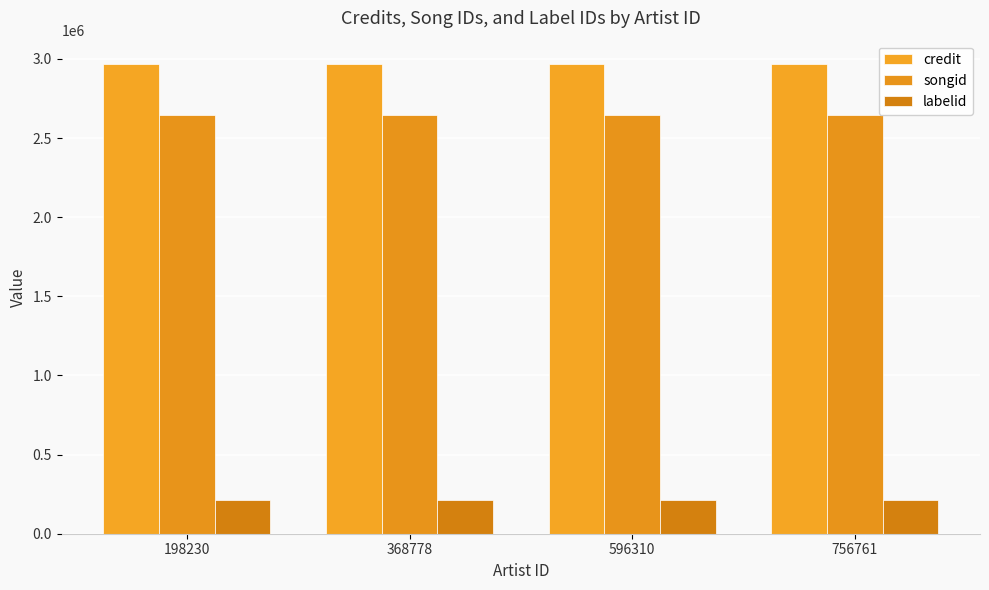

How many distinct data groups are displayed?

3